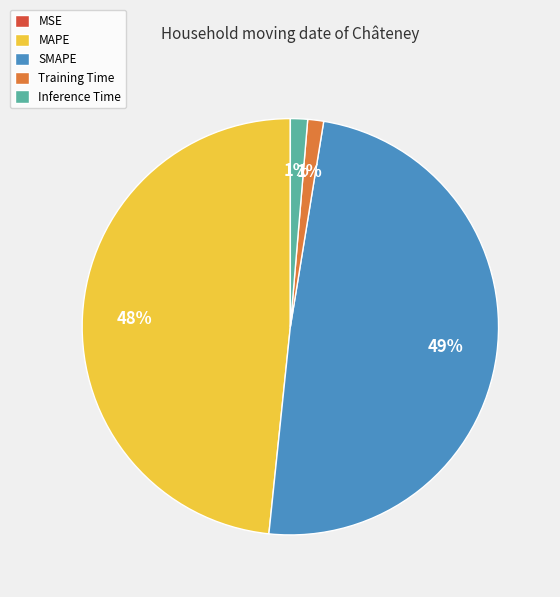

Is there any slice that represents more than half of the pie?

No